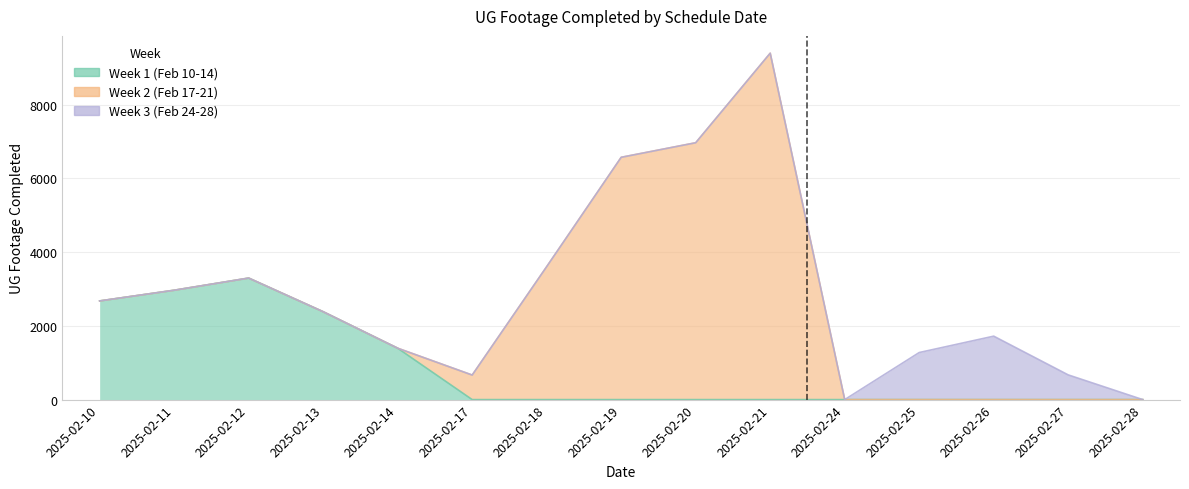

What is the average value of the Week 1 (Feb 10-14) series?

848